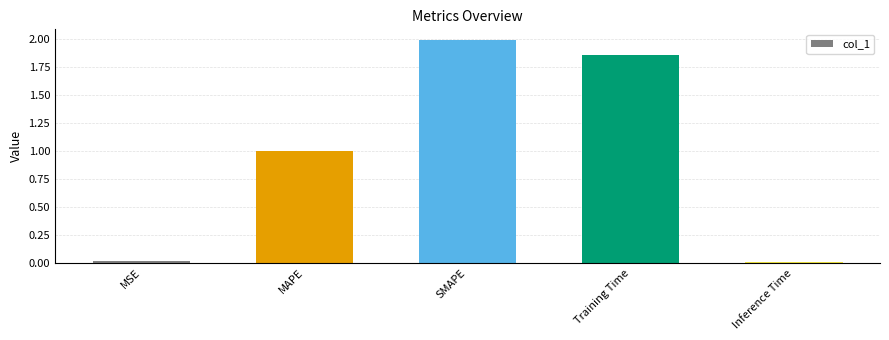

What is the difference between the second highest and second lowest values?

1.8